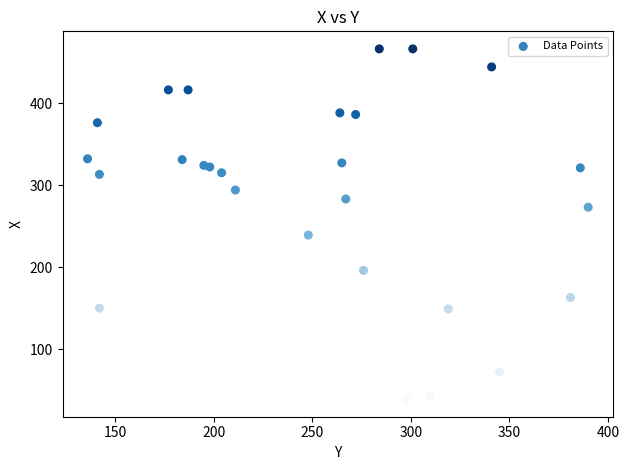

What Y value in the scatter plot is closest to 252?

239